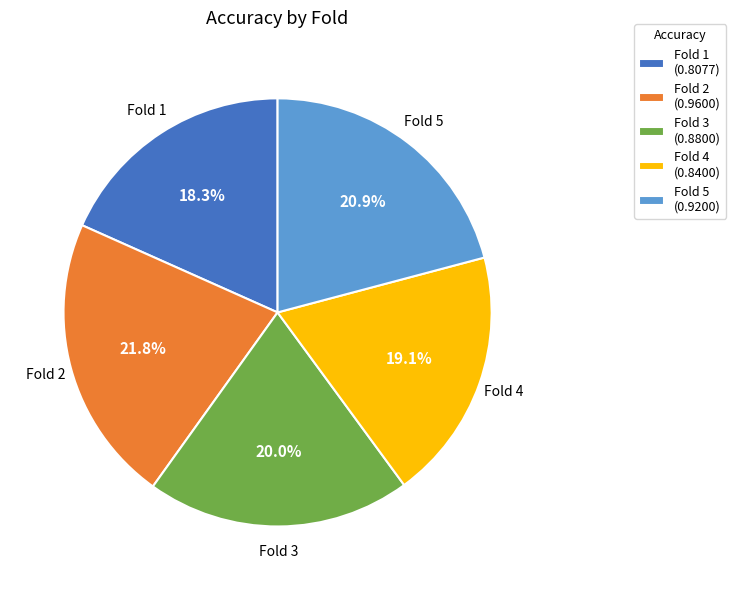

To the nearest percent, what is the difference between the Fold 2 and Fold 5 slice percentages?

1%